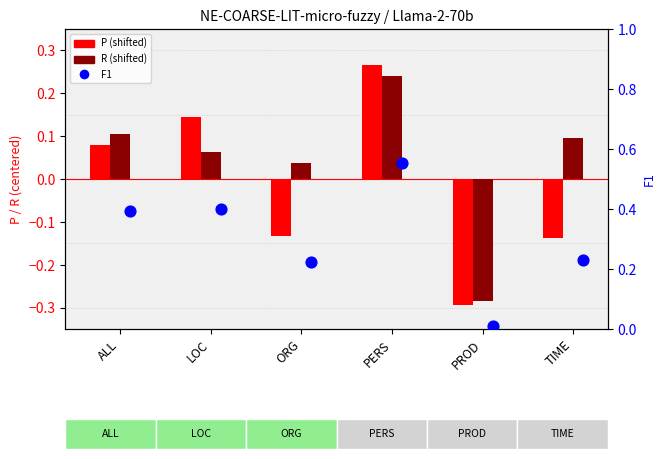

At which category is the sum across all series the highest?

PERS